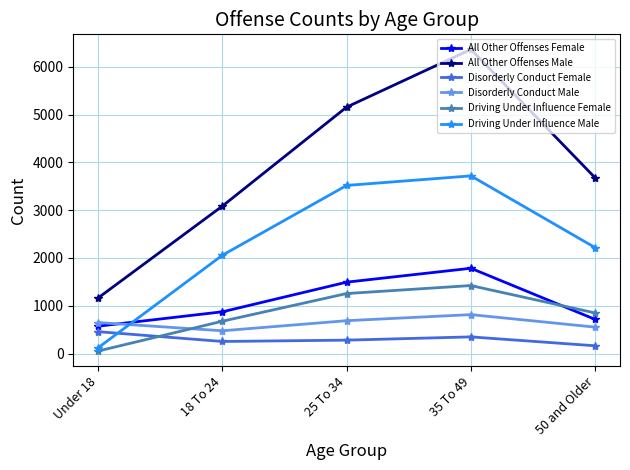

Is the value of Driving Under Influence Female at 50 and Older greater than the value of Disorderly Conduct Female at Under 18?

Yes